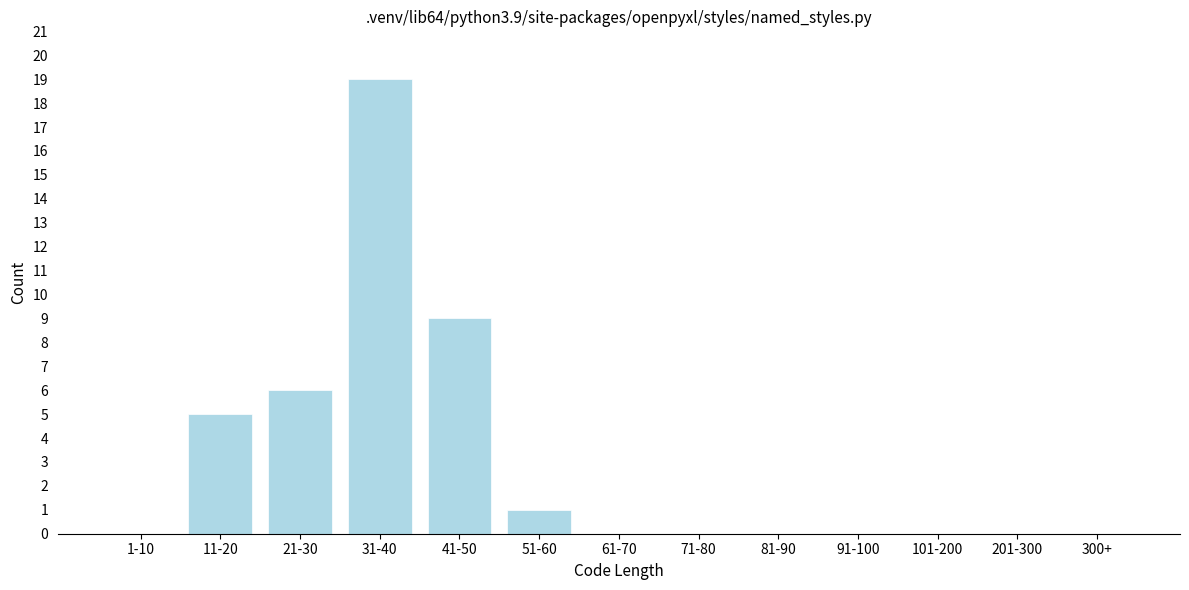

Reading left to right, extract all data points from this chart.

1-10=0	11-20=5	21-30=6	31-40=19	41-50=9	51-60=1	61-70=0	71-80=0	81-90=0	91-100=0	101-200=0	201-300=0	300+=0